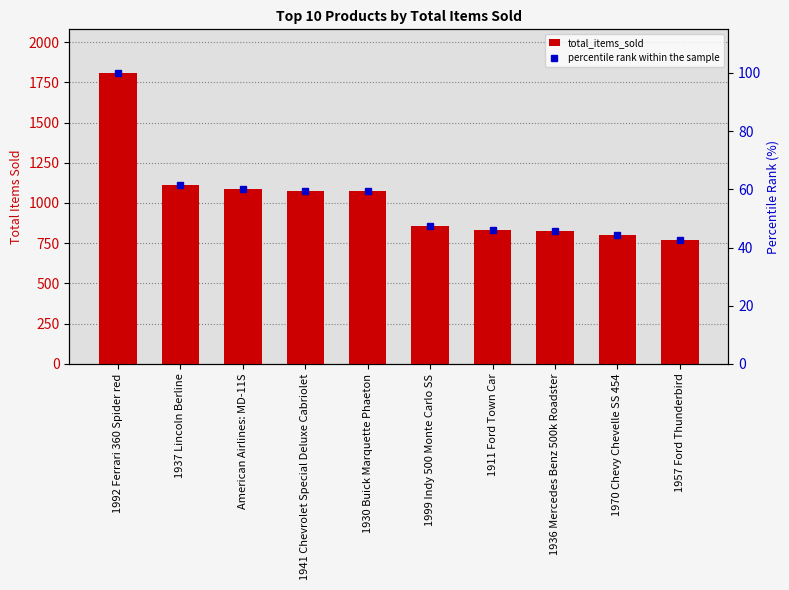

At which label is percentile rank within the sample closest to 71?

1937 Lincoln Berline